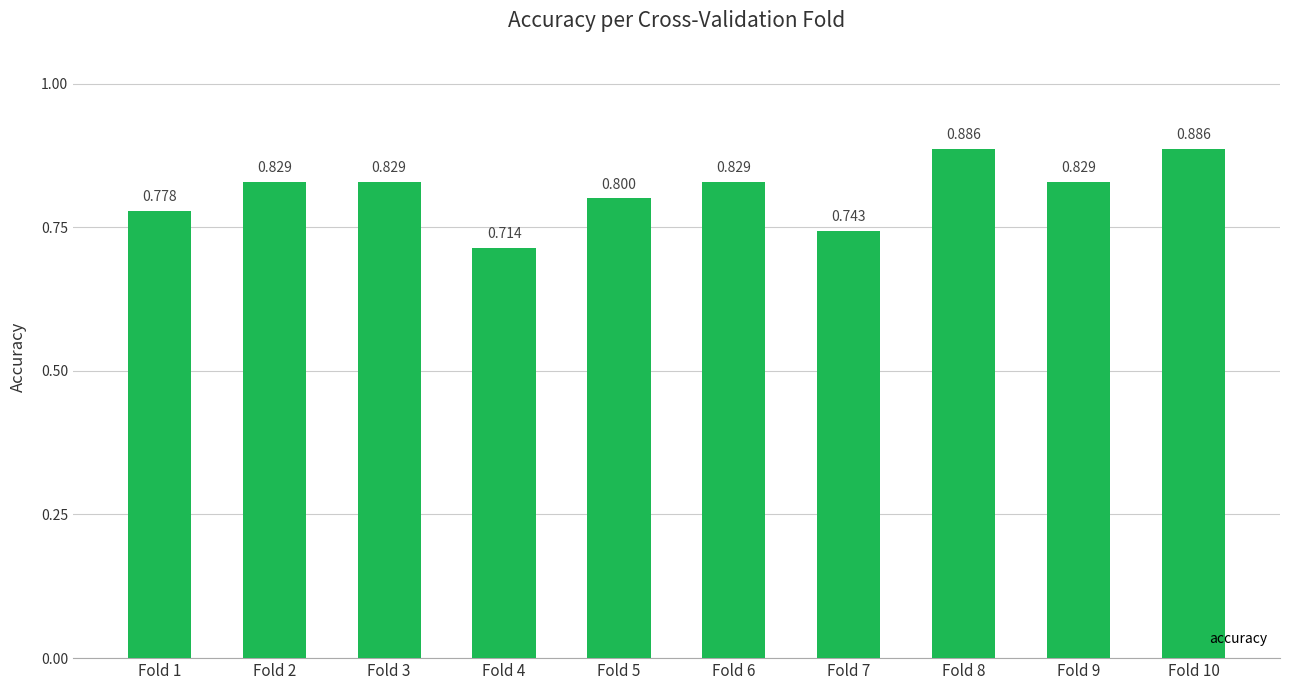

Are the bars horizontal?

No